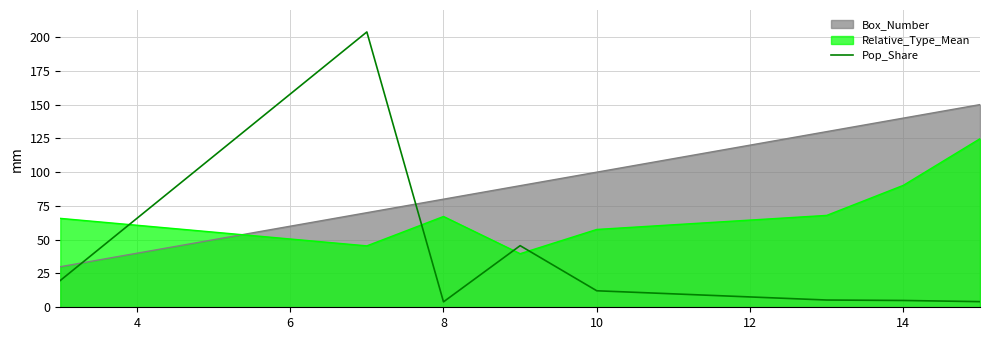

What is the value of the 4th point from the left?

45.6